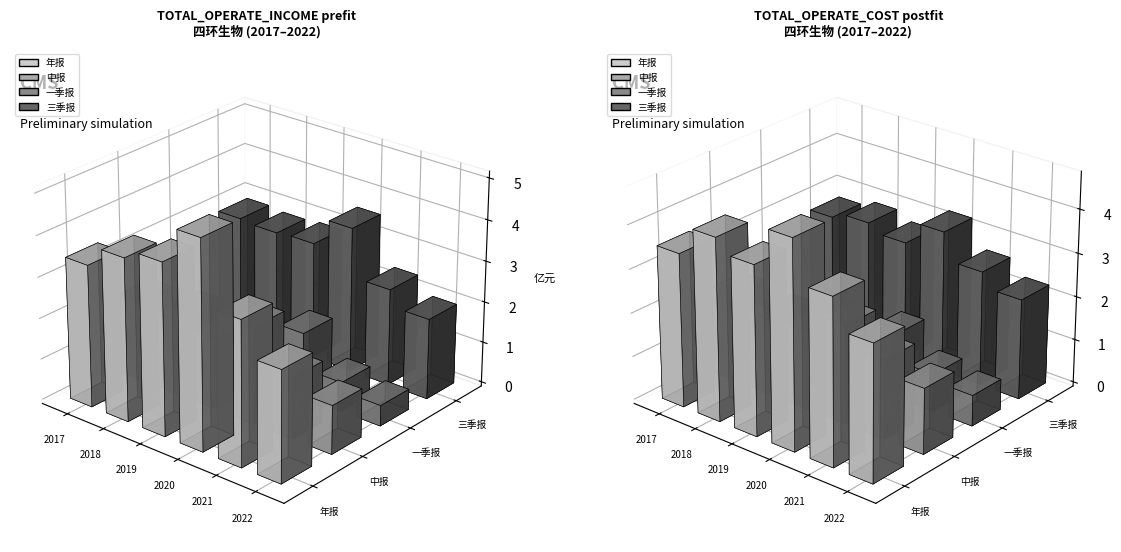

What is the average value of the 年报 series?

380992894.5